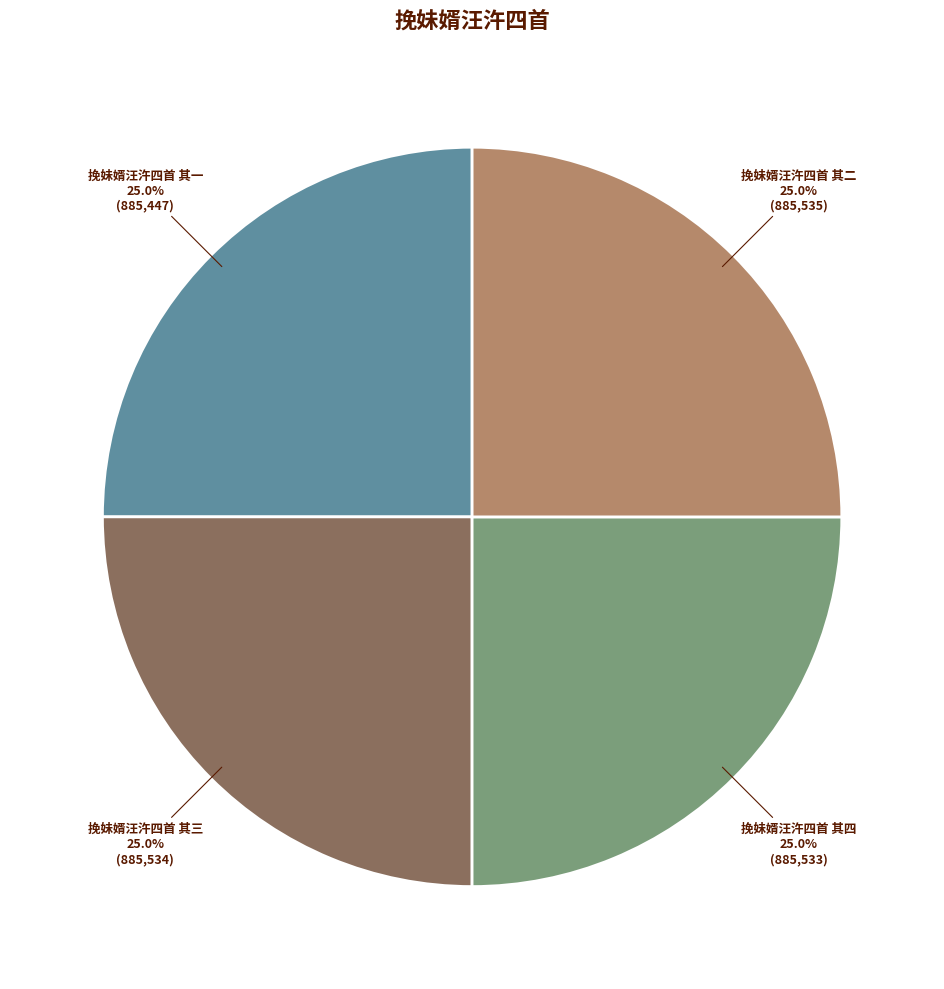

What is the ratio of the value at 挽妹婿汪汻四首 其二 to the value at 挽妹婿汪汻四首 其一?

1.0